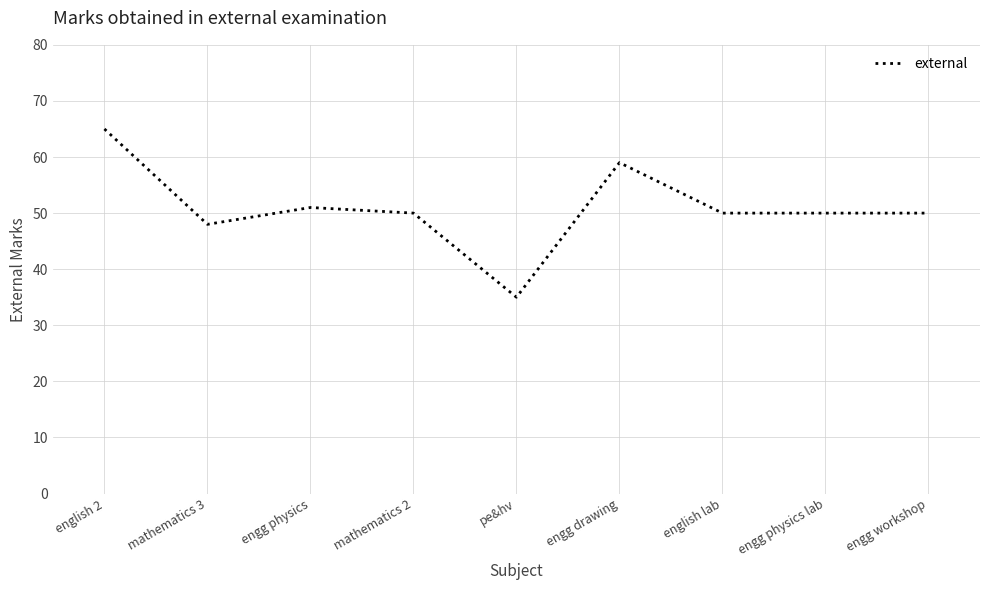

Which has a higher value, english 2 or english lab?

english 2